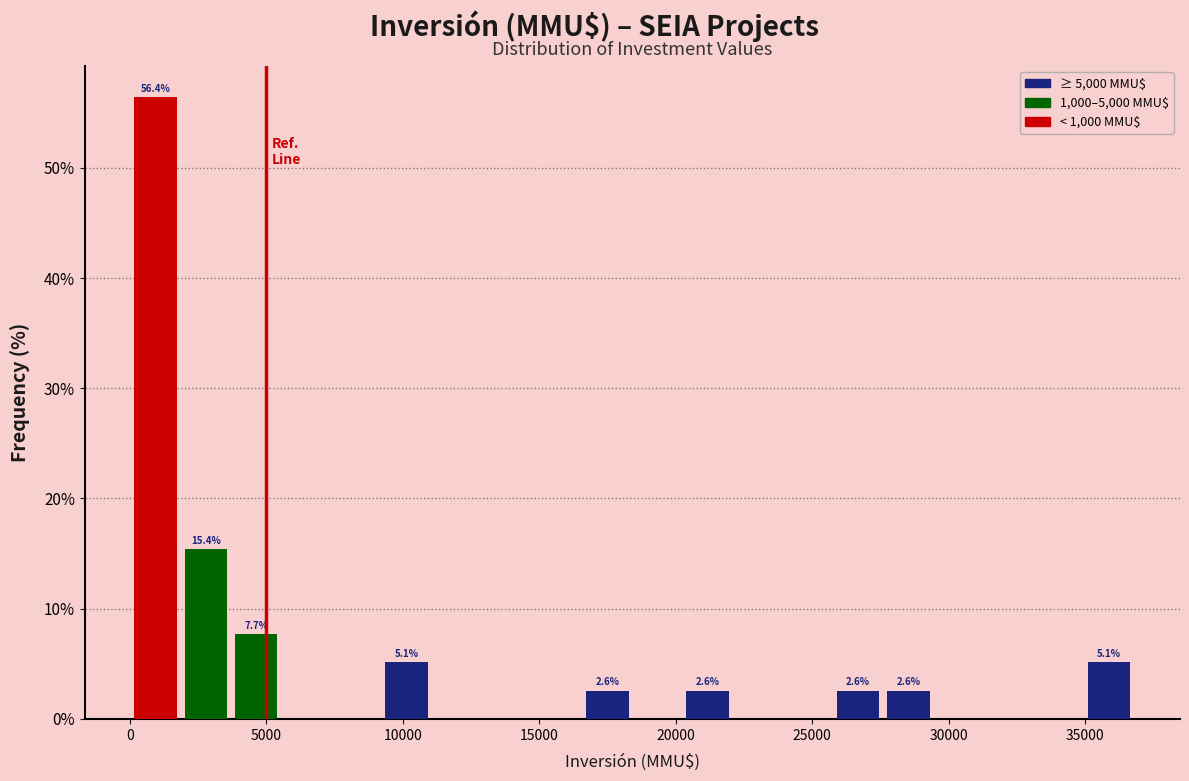

Around what value on the x-axis is the tallest bar? Give the approximate position of its centre, as read against the axis.

1000